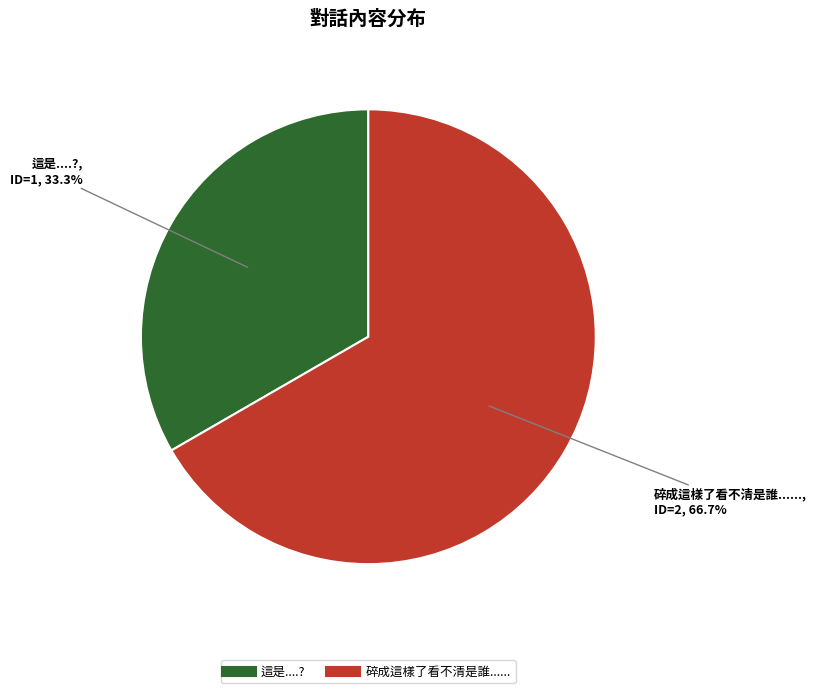

What percentage is NOT represented by 這是....??

66.7%